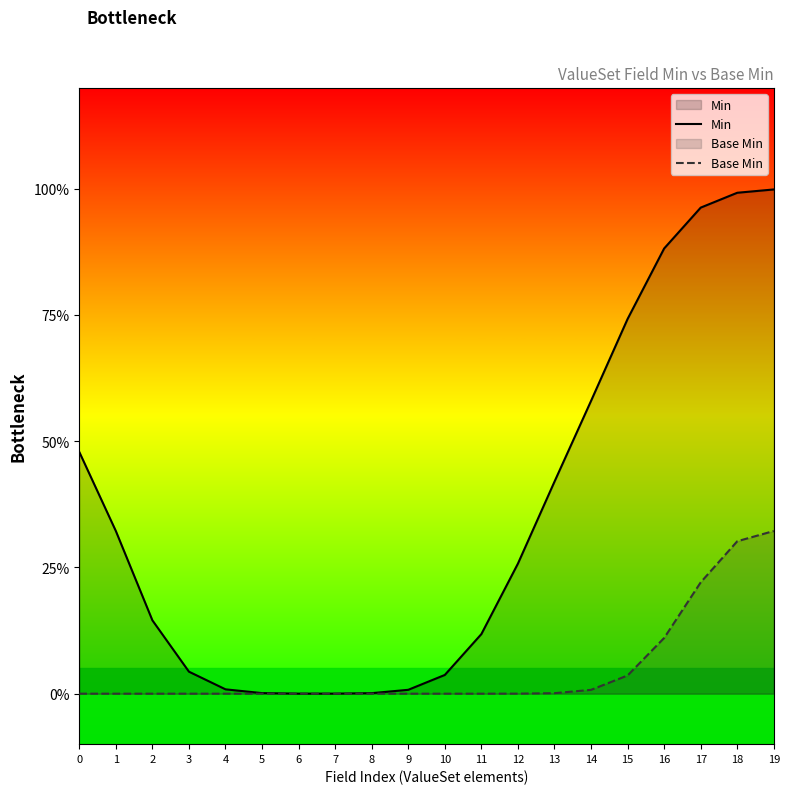

Rank the series by their maximum value, from highest to lowest.

Min, Base Min